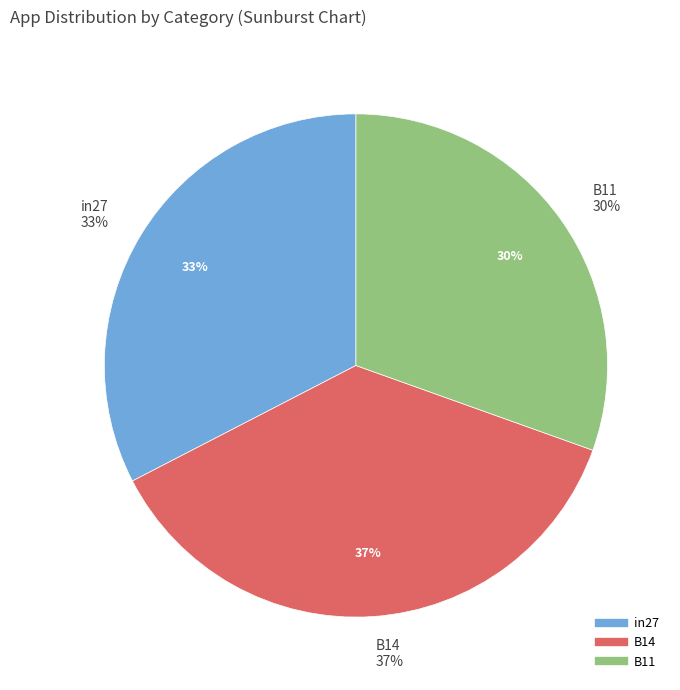

How much of the chart is everything except B11?

69.5%